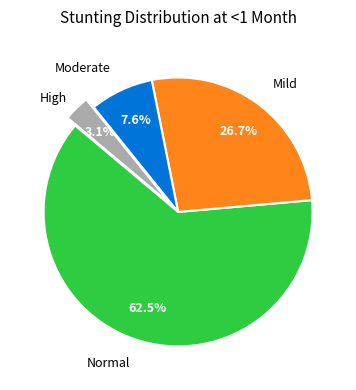

How many slices are in this pie chart?

4